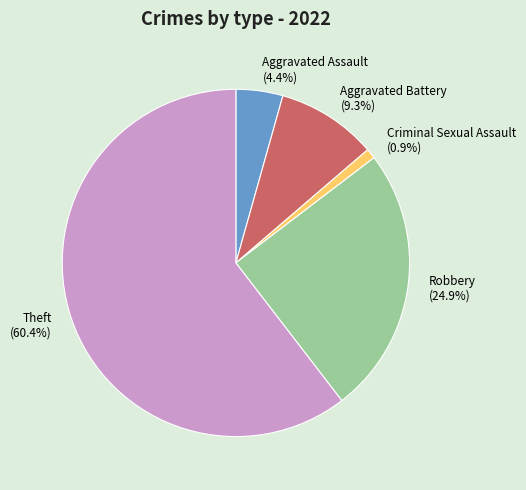

Is it true that Aggravated Assault is 4% of the pie?

True